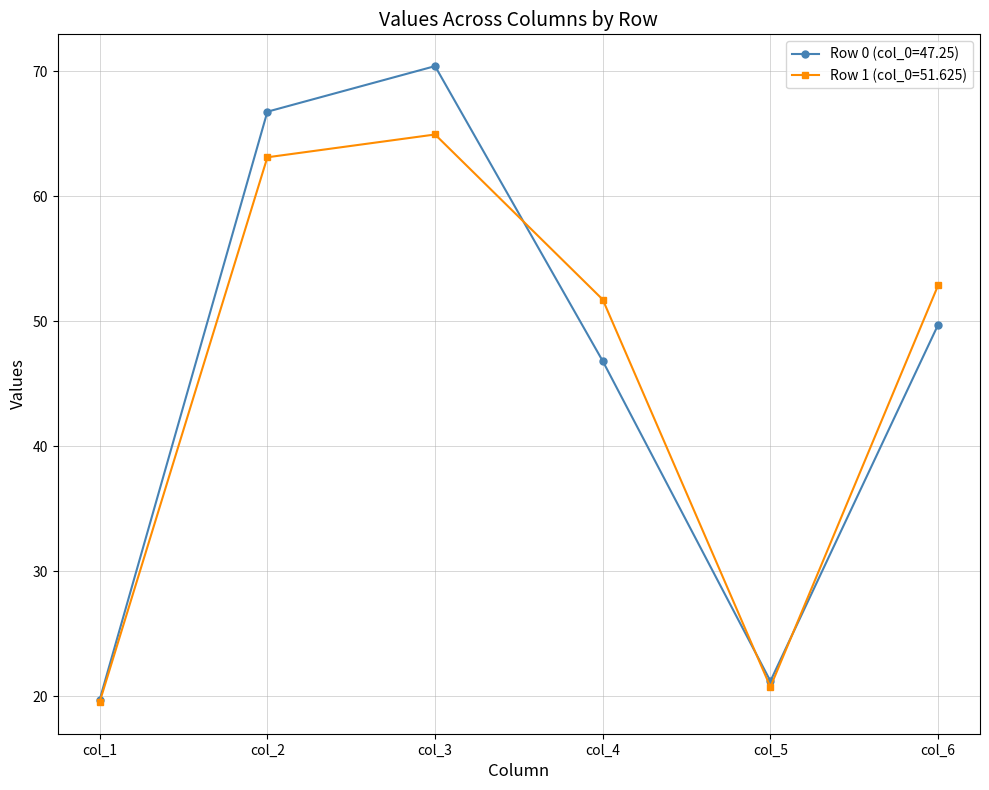

Rank the categories by Row 1 (col_0=51.625) value from lowest to highest.

col_1, col_5, col_4, col_6, col_2, col_3